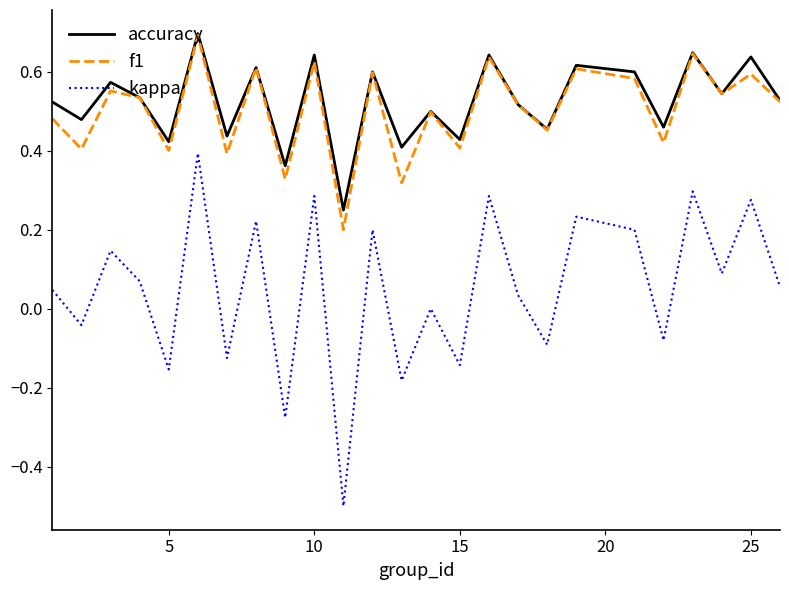

What is the minimum value shown in the chart?

-0.5